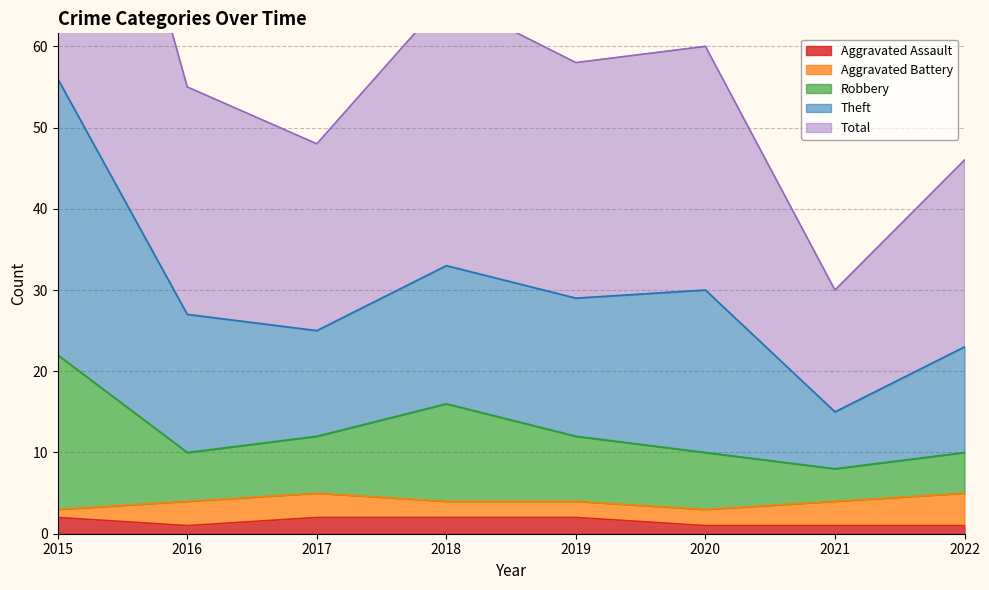

The value of Robbery at 2019 is 12. True or false?

True